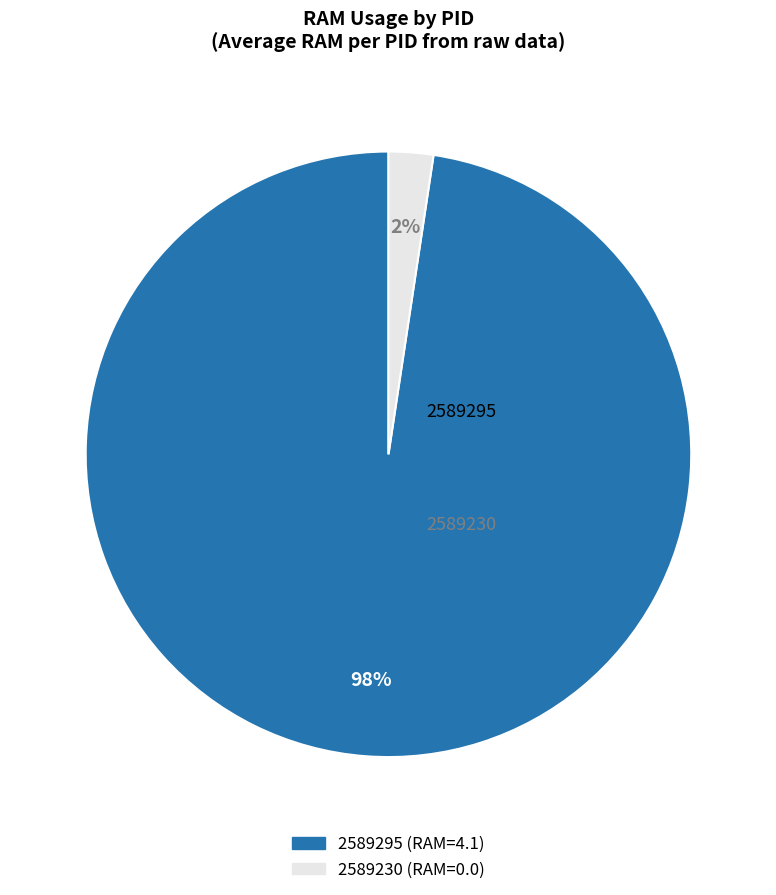

Which has a higher value, 2589230 or 2589295?

2589295